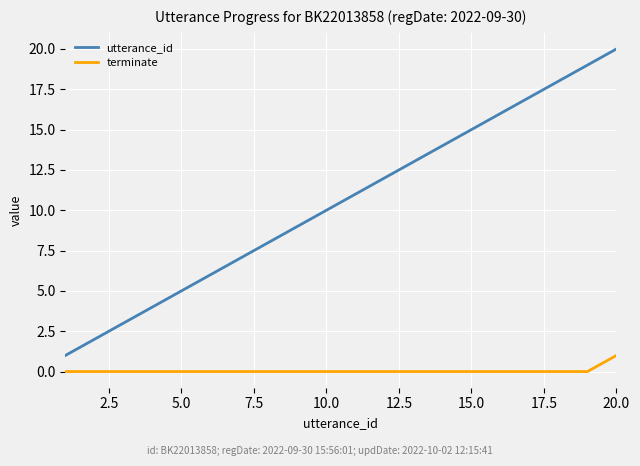

What is the greatest value displayed?

20